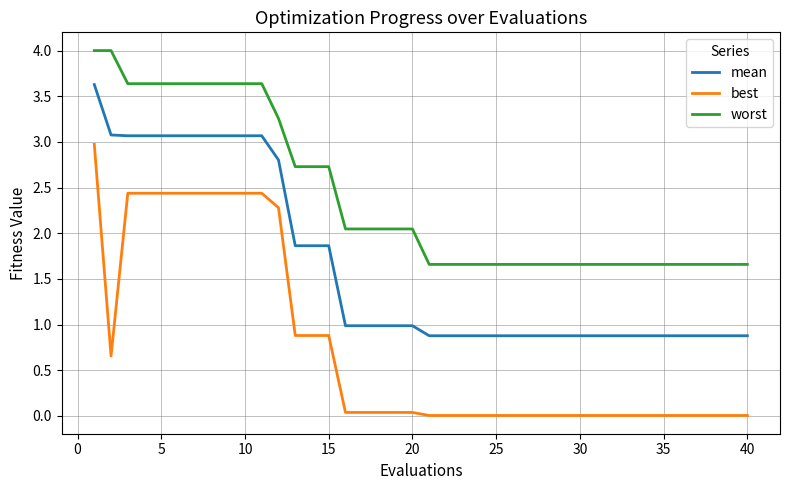

Which series has the widest spread of values?

best